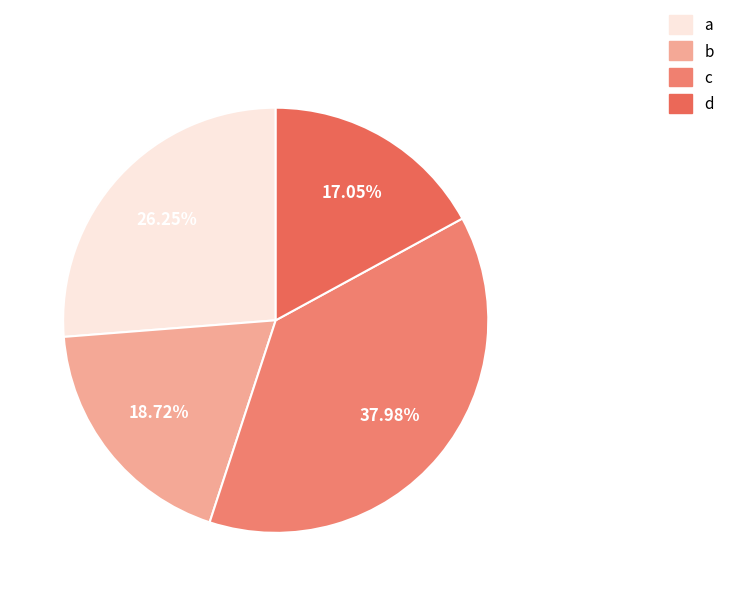

Which slice is the largest?

c